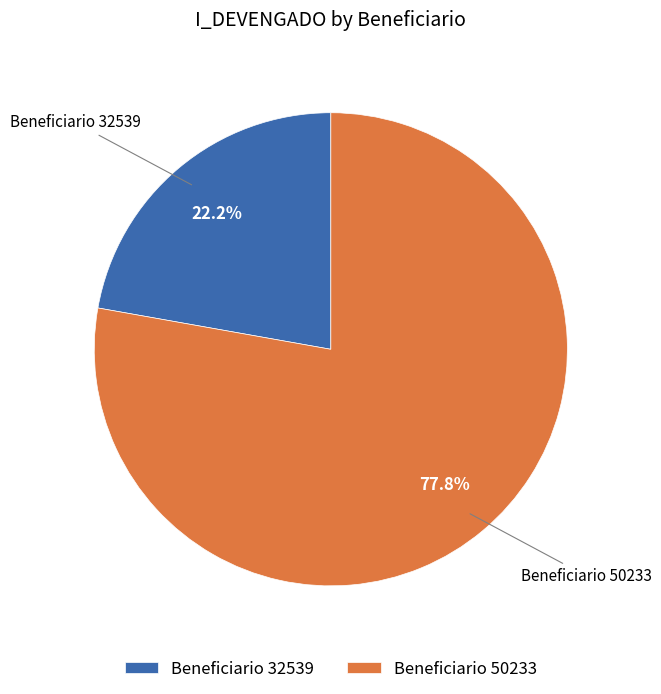

Count the number of slices in the pie.

2